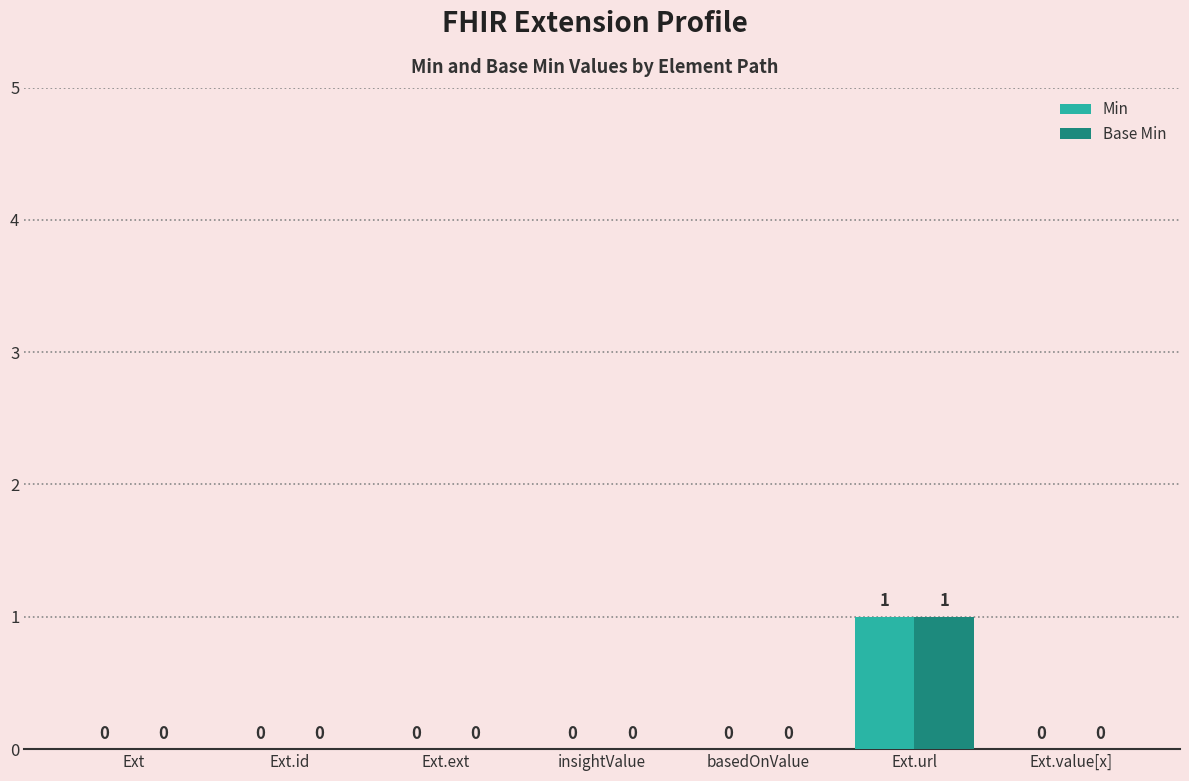

At which category is the sum across all series the highest?

Ext.url